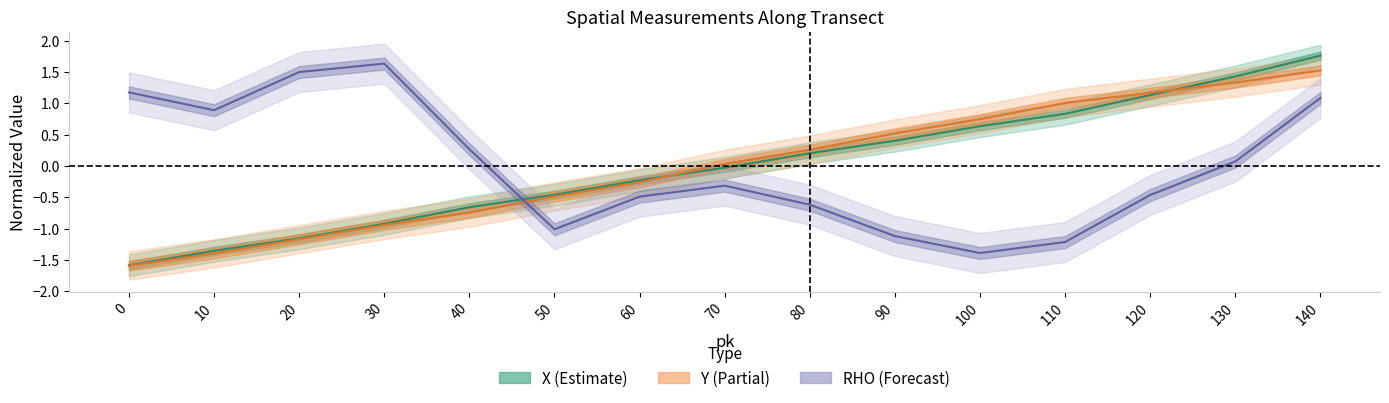

At 20, list the series in order from smallest to largest.

Y, X, RHO